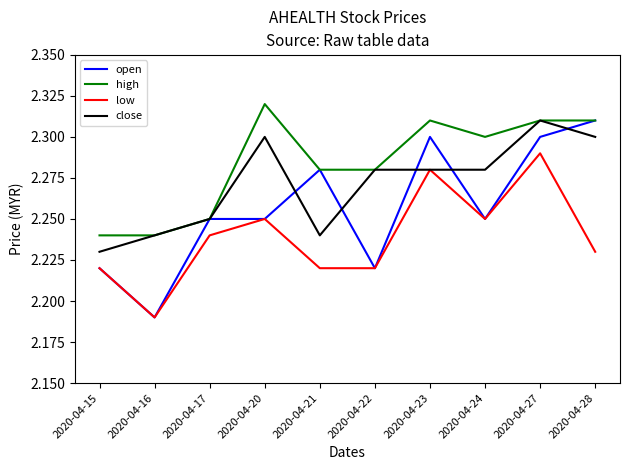

Which series has the largest total across all categories?

high